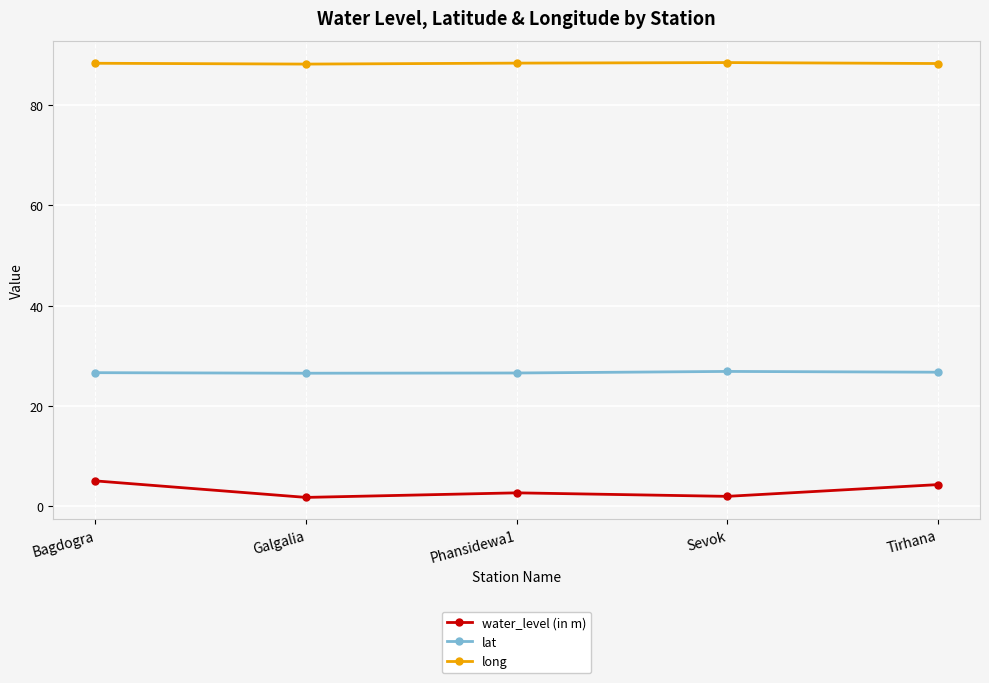

What is the total value across all series at Bagdogra?

120.1